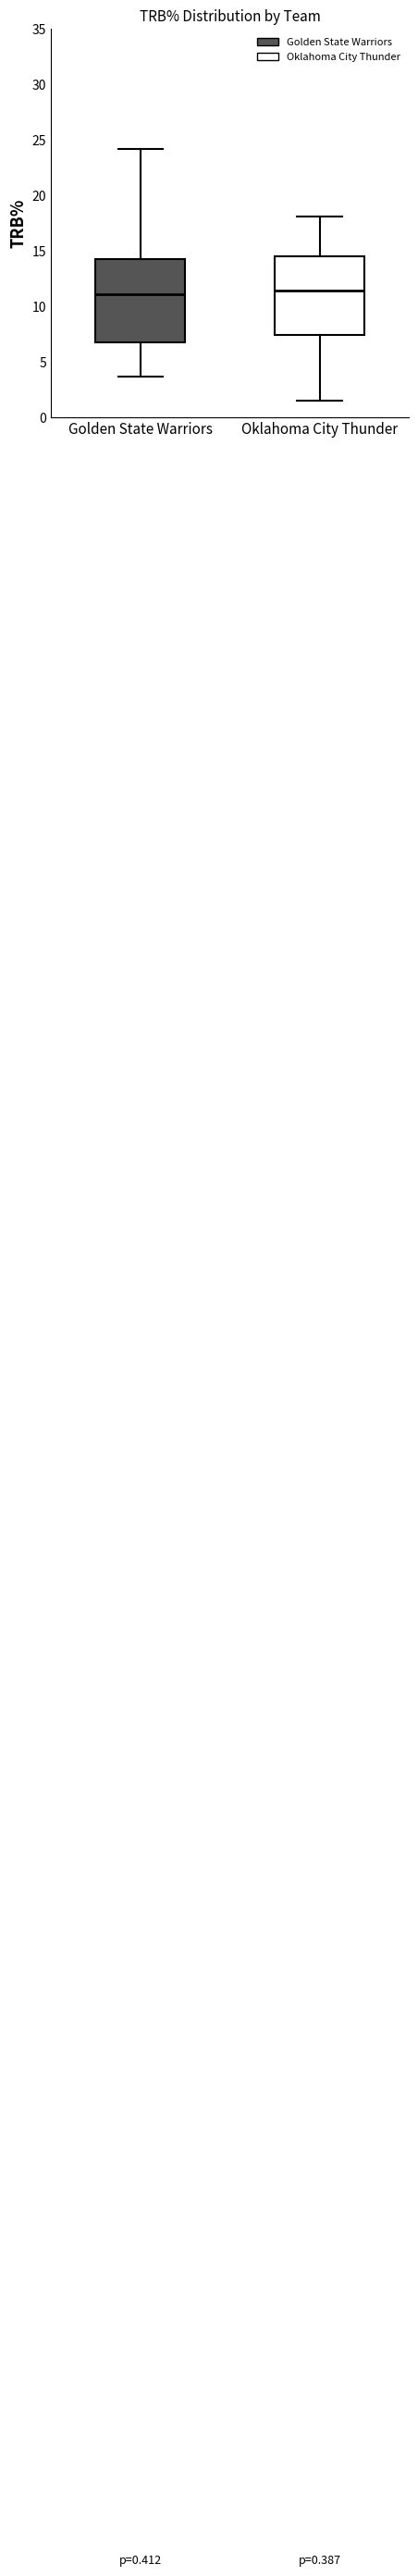

Reading left to right, read every box against the y-axis: the position of its median line, the range the box covers, and the ends of its whiskers. The values are not printed on the chart, so give them approximately, as read against the axis.

Golden State Warriors: median 11.0, box 7.0 to 14.5, whiskers 3.5 to 24.0
Oklahoma City Thunder: median 11.5, box 7.5 to 14.5, whiskers 1.5 to 18.0